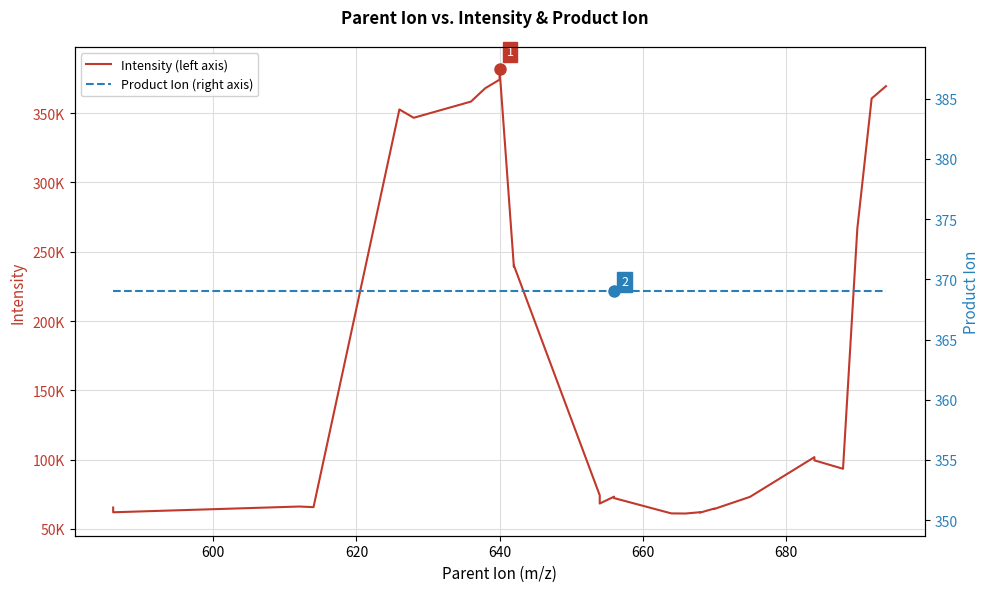

In Intensity (left axis), how many points are lower than both neighbors (excluding endpoints)?

9